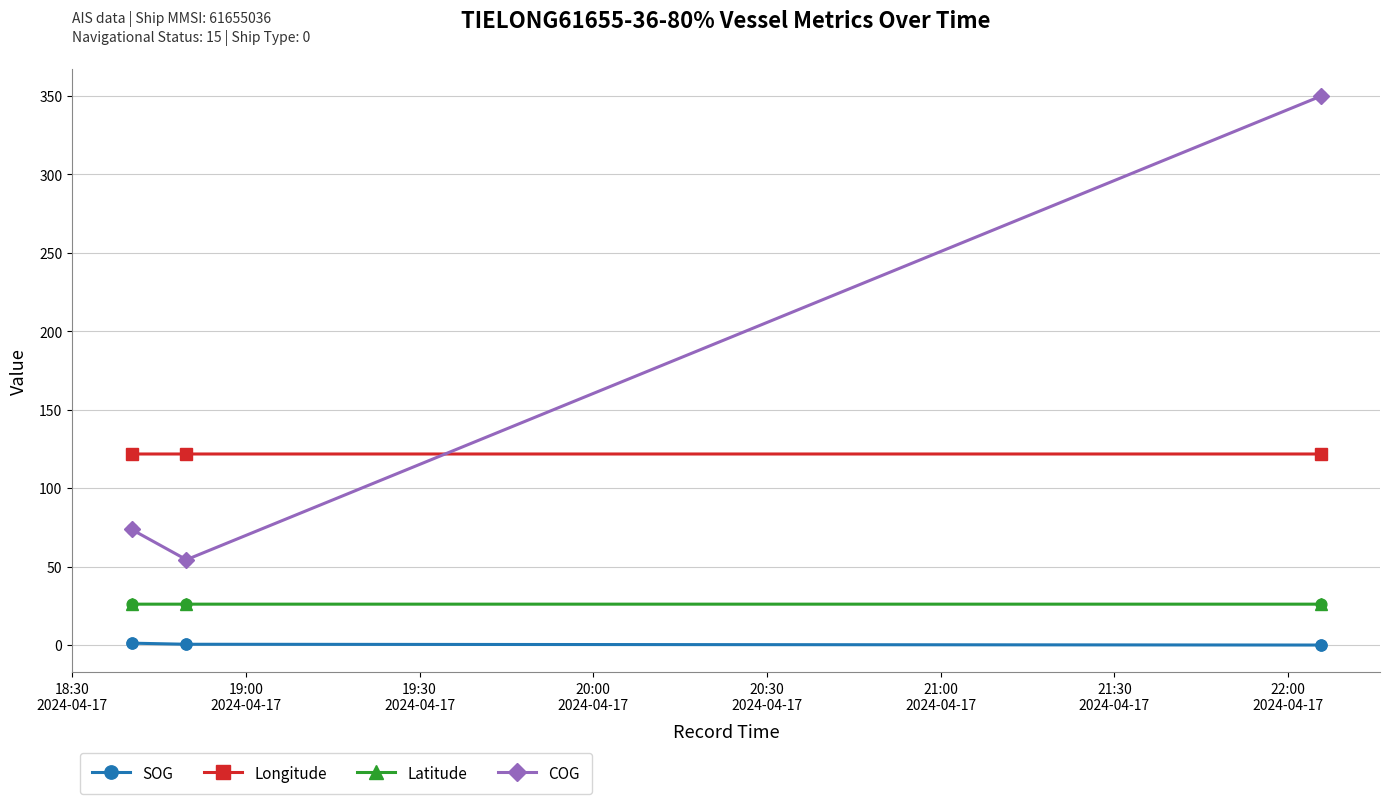

Which series has the largest total across all categories?

COG